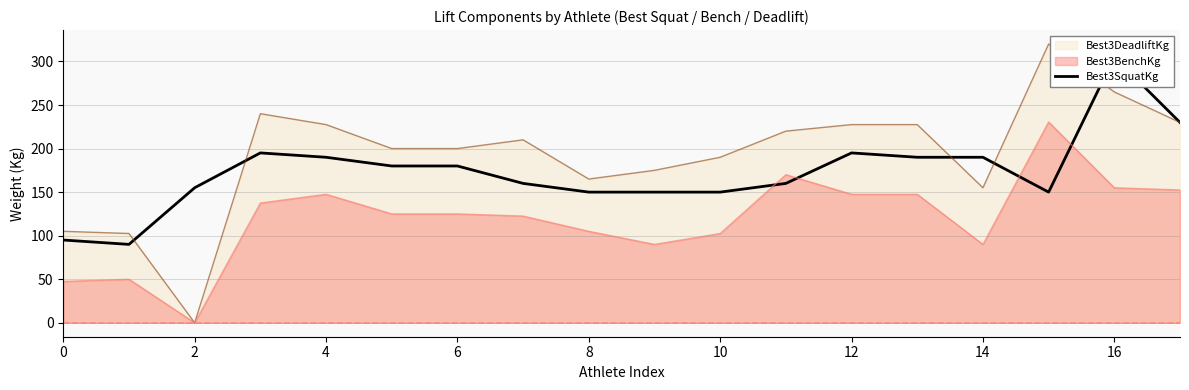

Between 15 and 12, which is larger?

12